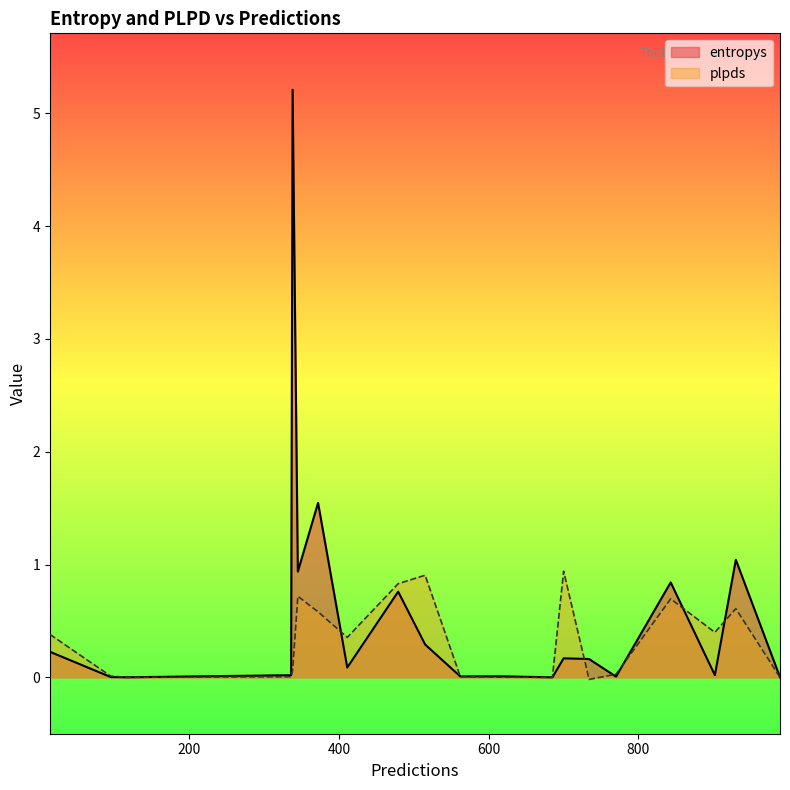

Which label corresponds to the smallest value in the chart?

734